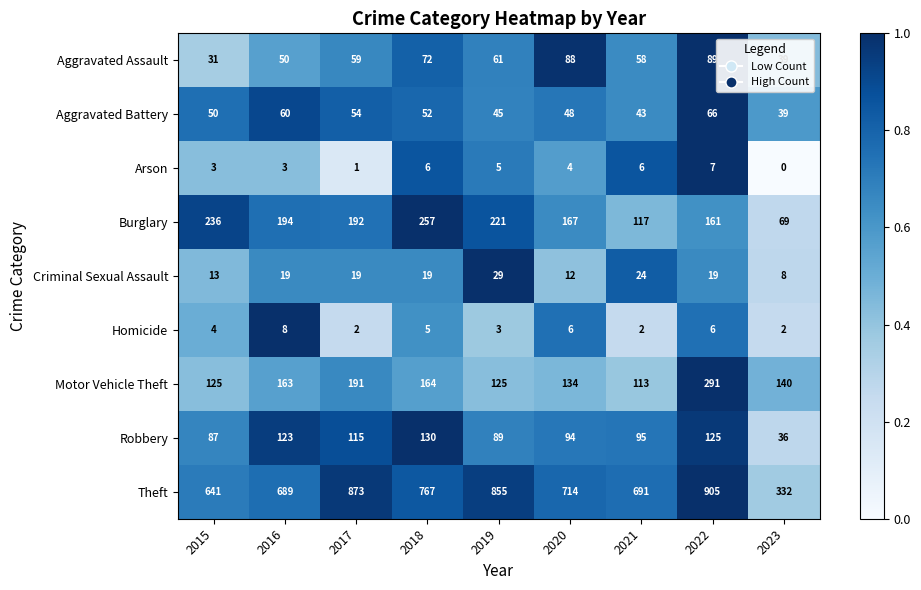

Is it true that Burglary equals 236 at 2015?

True